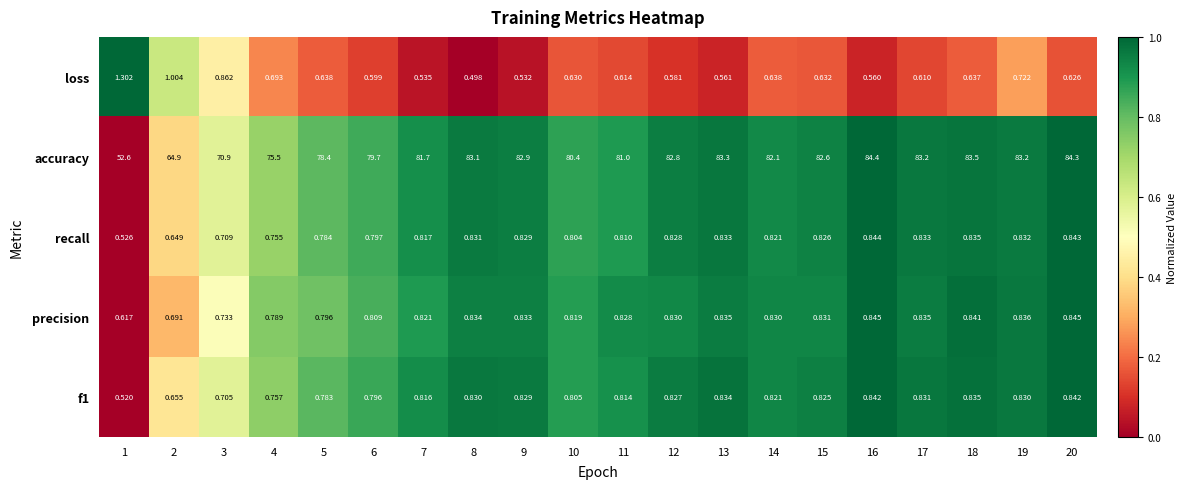

List the series in order of their peak value, lowest first.

f1, recall, precision, loss, accuracy